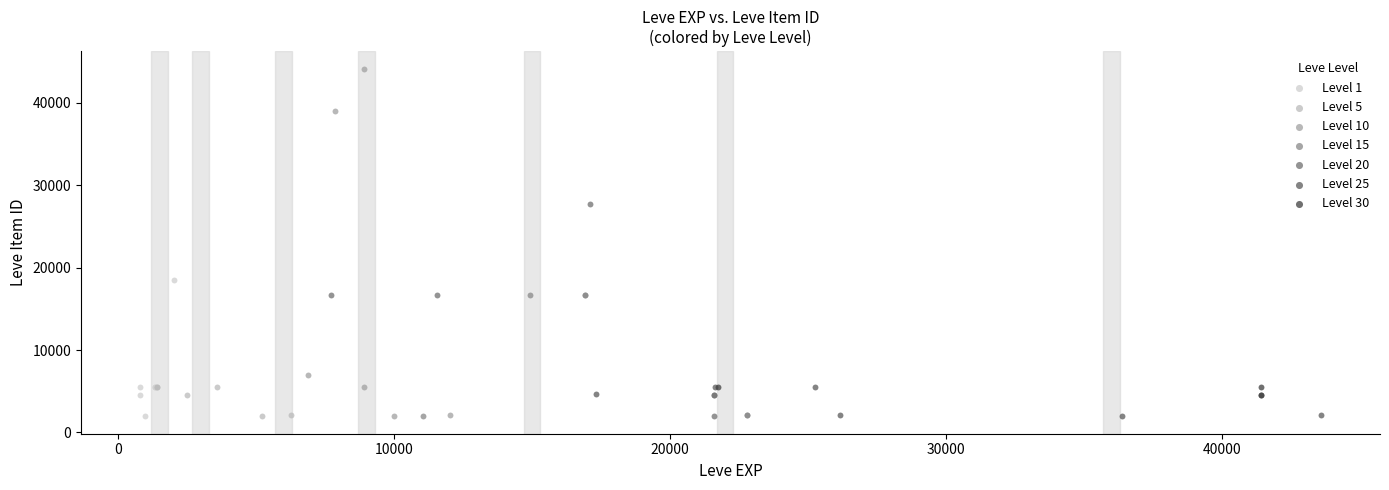

What are all the series names shown in the legend?

Level 1, Level 5, Level 10, Level 15, Level 20, Level 25, Level 30